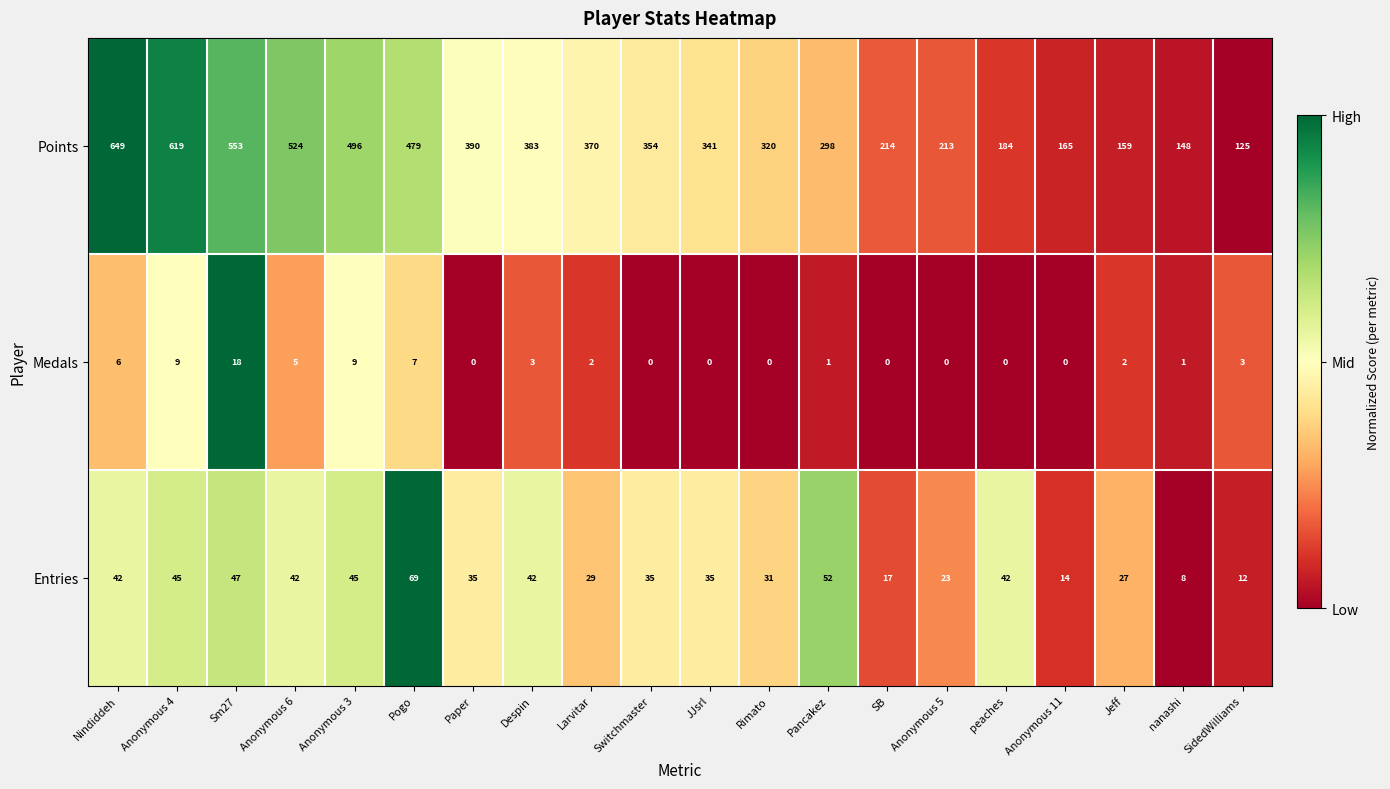

Count the number of categories in the chart.

20